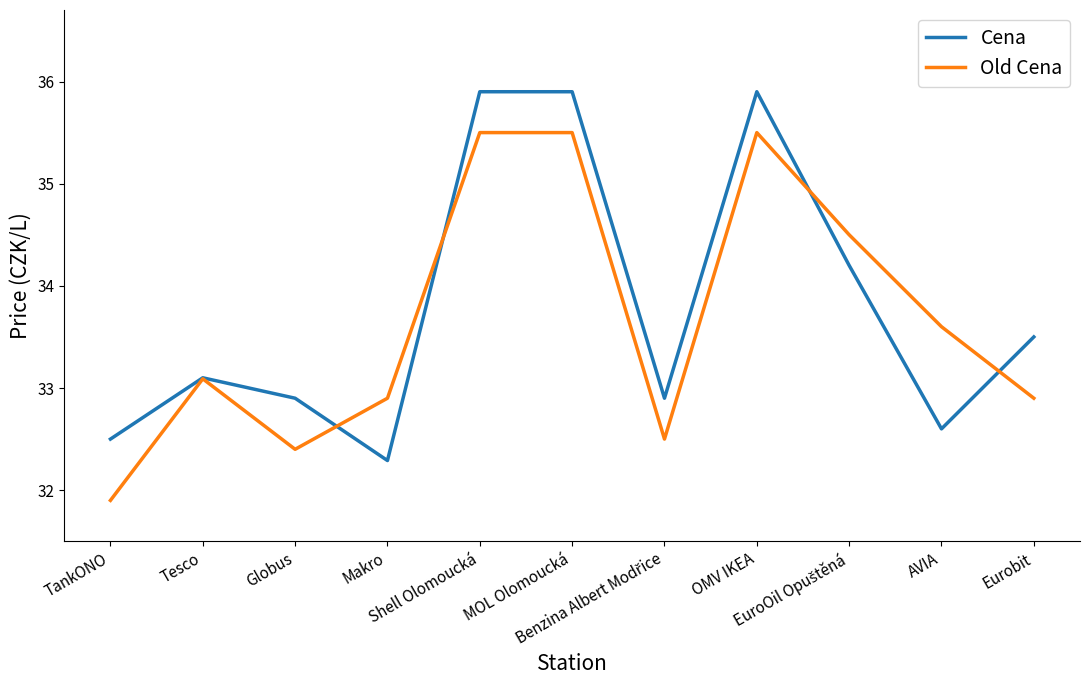

True or false: Old Cena has a value of 32.9 at Eurobit.

True